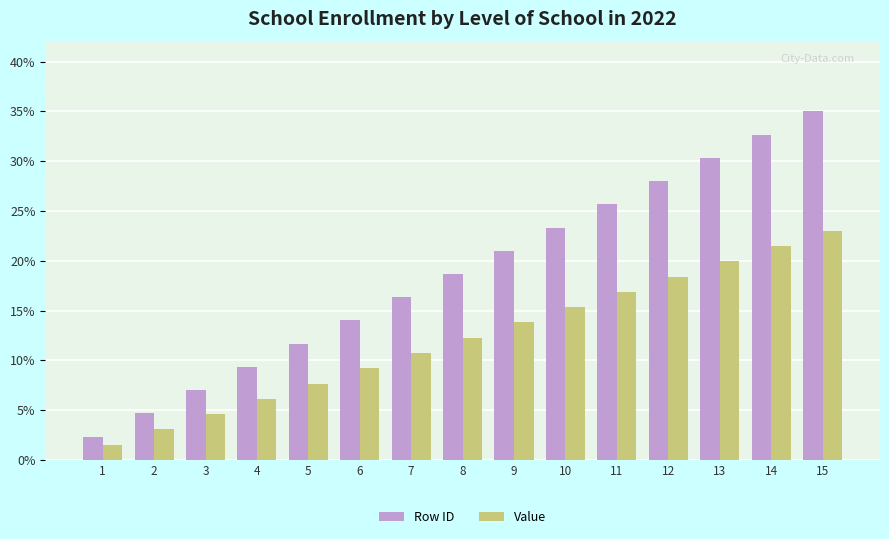

What is the sum of all Value values?

184.0